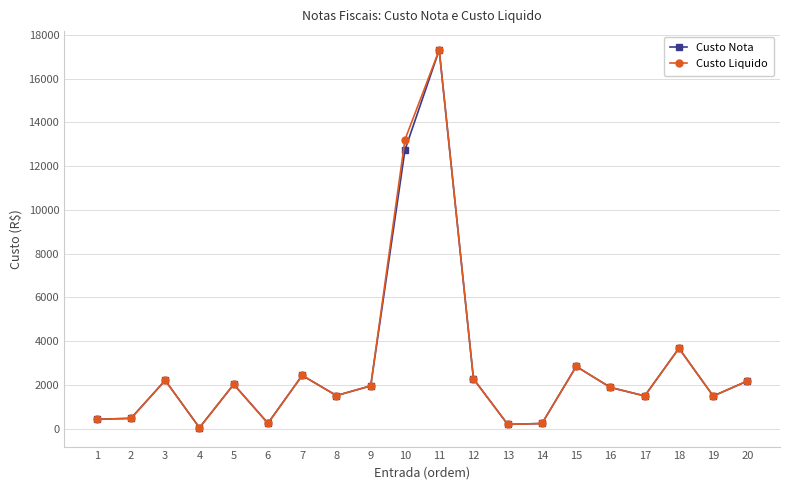

Is the value of Custo Nota at 13 greater than the value of Custo Liquido at 18?

No